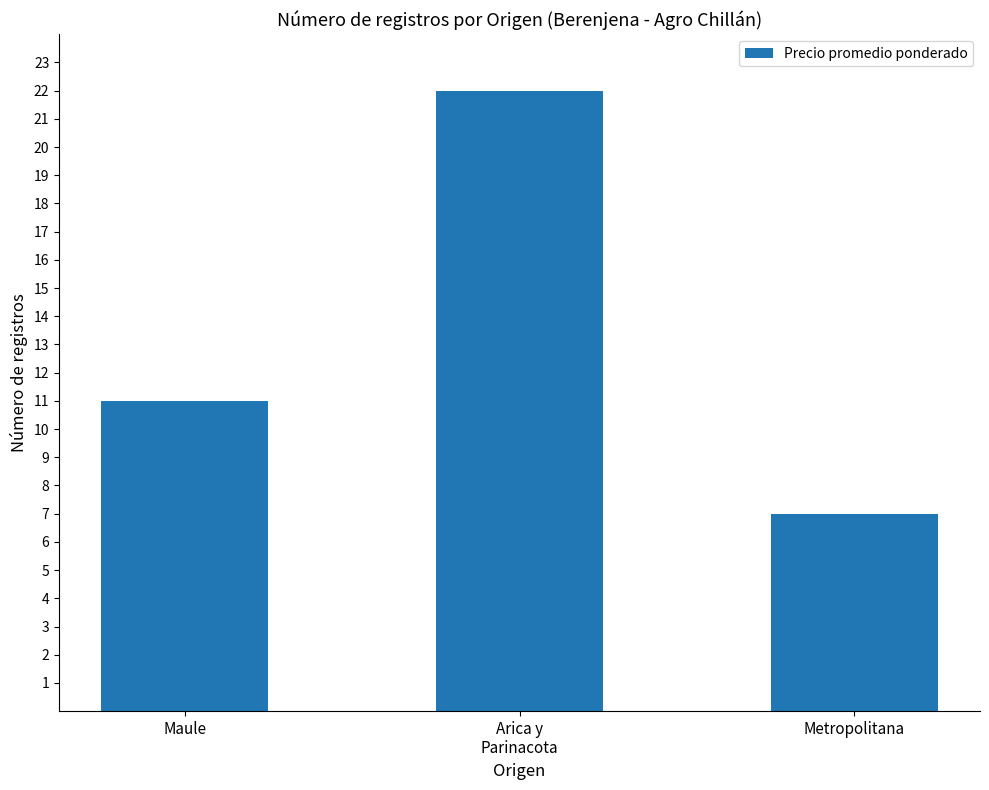

What is the difference between the maximum and minimum values?

15